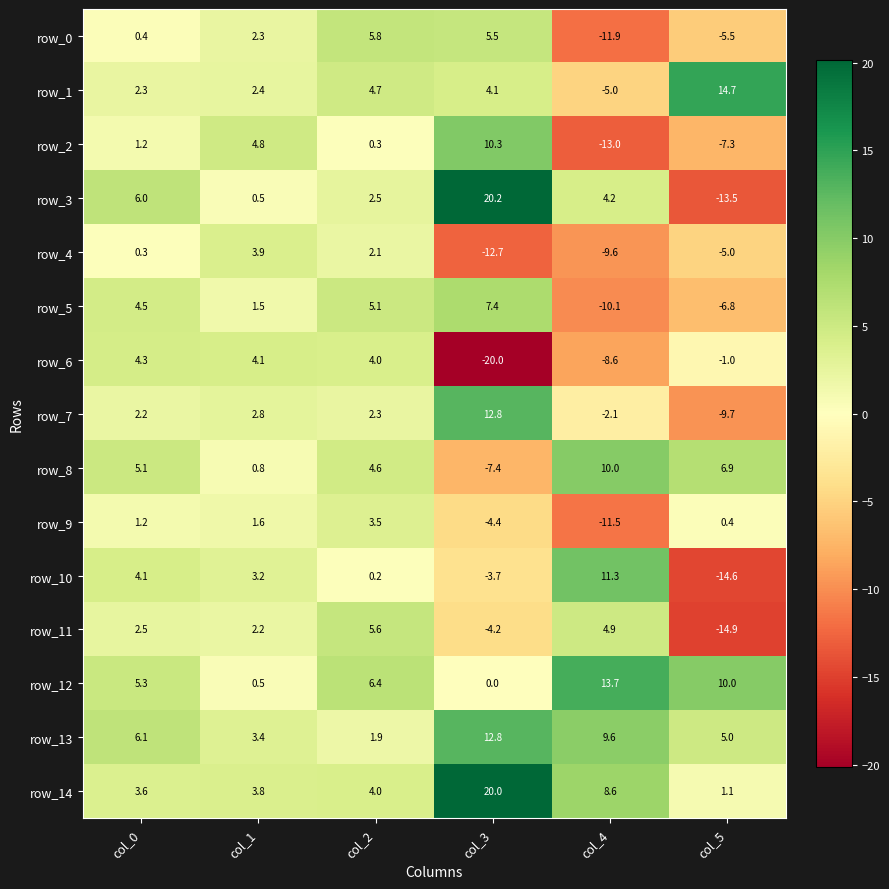

Which series has the largest range (max minus min)?

row_3